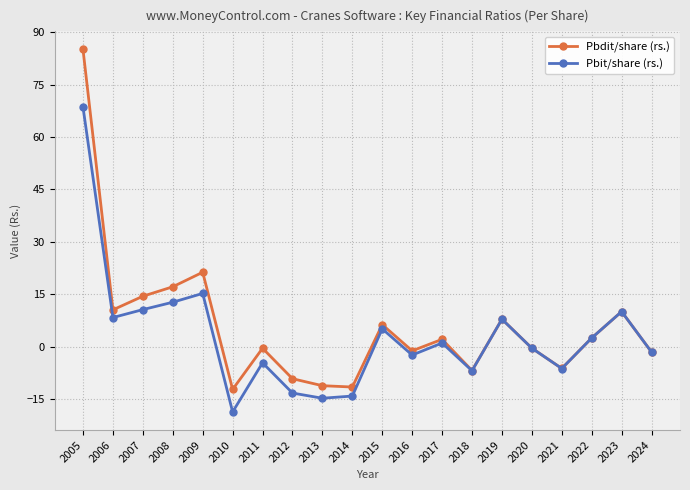

The value of Pbit/share (rs.) at 2019 is 2.3. True or false?

False